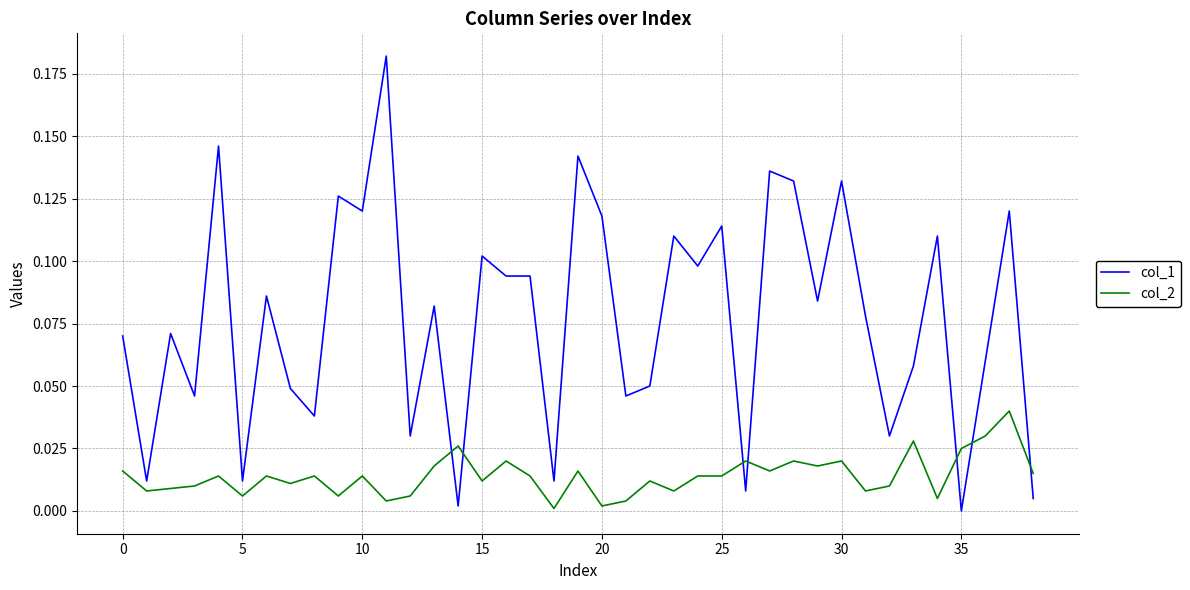

List the series in order of their peak value, lowest first.

col_2, col_1